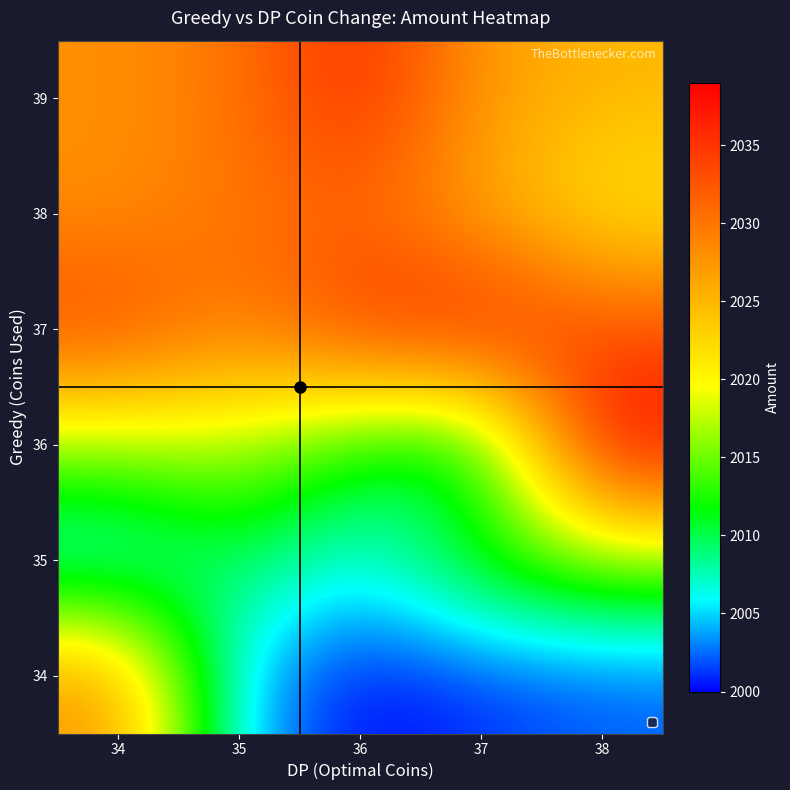

Reading left to right, transcribe all the data shown in this chart.

34: 34=2028	35=2004	36=2000	37=2001	38=2002
35: 34=2005	35=2010	36=2006	37=2013	38=2015
36: 34=2016	35=2017	36=2011	37=2009	38=2039
37: 34=2034	35=2029	36=2035	37=2037	38=2033
38: 34=2028	35=2030	36=2031	37=2026	38=2021
39: 34=2028	35=2030	36=2036	37=2027	38=2025